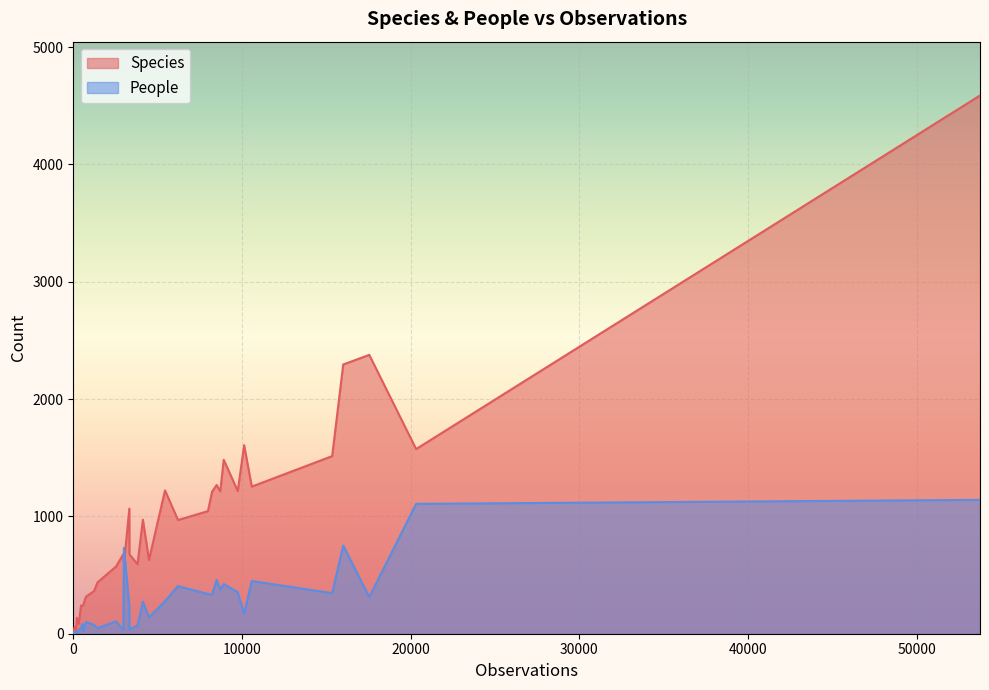

How many data points in People are above 105?

19